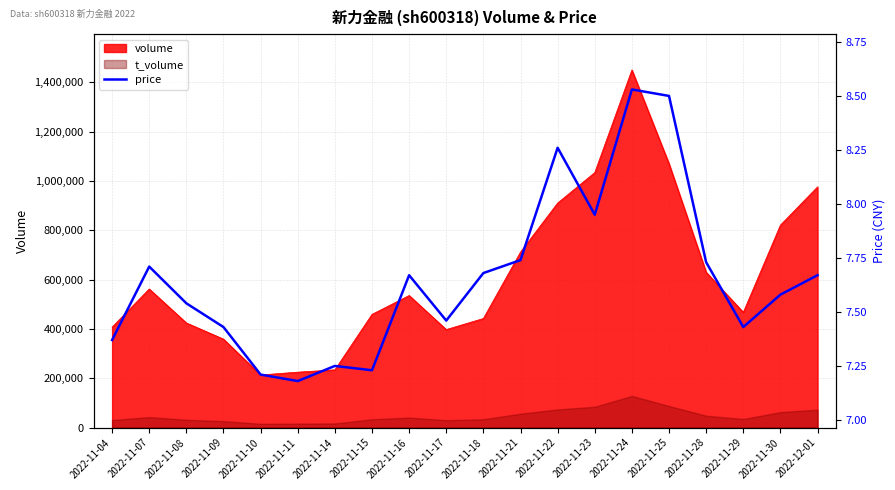

List the labels in order of value, largest first.

2022-11-24, 2022-11-25, 2022-11-22, 2022-11-23, 2022-11-21, 2022-11-28, 2022-11-07, 2022-11-18, 2022-11-16, 2022-12-01, 2022-11-30, 2022-11-08, 2022-11-17, 2022-11-09, 2022-11-29, 2022-11-04, 2022-11-14, 2022-11-15, 2022-11-10, 2022-11-11